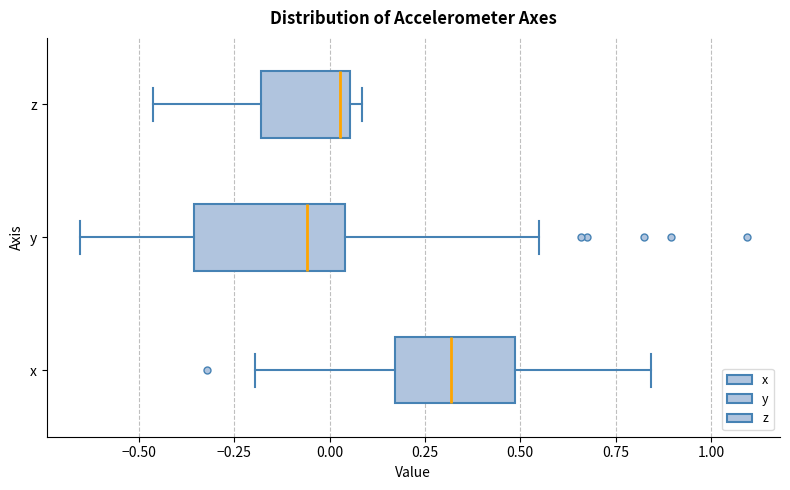

Which box is the widest, from its left edge to its right edge?

y